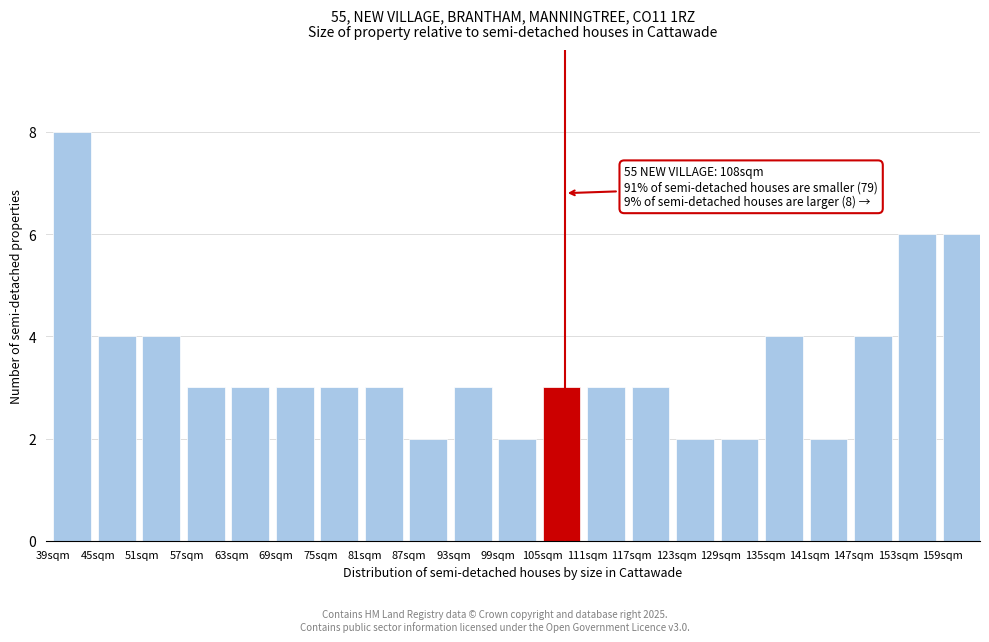

Over which range of the x-axis is the bar tallest?

39 to 45